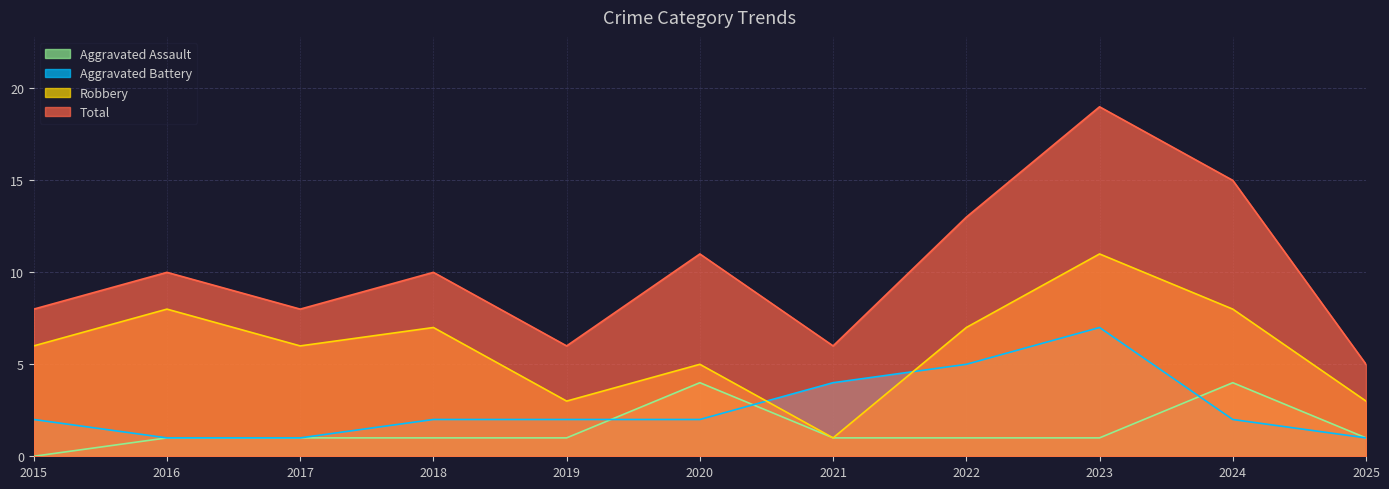

True or false: Aggravated Battery and Total intersect in this chart.

False